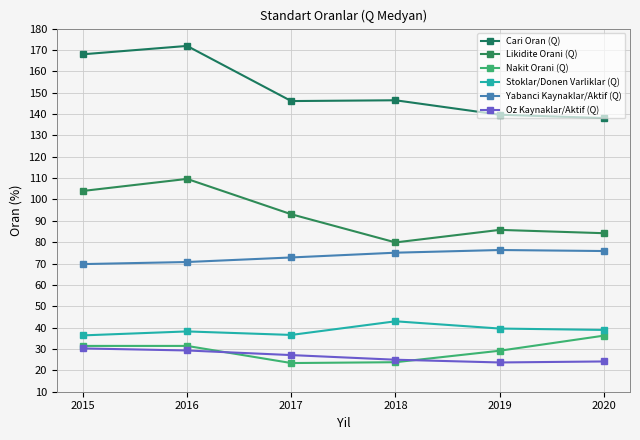

What is the difference between the second highest and second lowest values in the Cari Oran (Q) series?

28.3